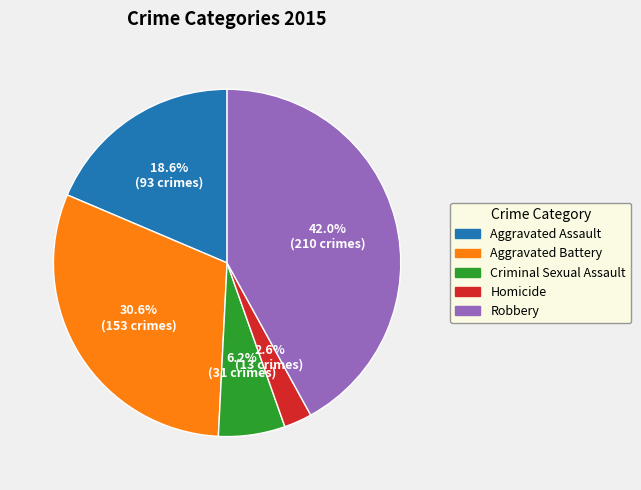

Rank the categories by value from lowest to highest.

Homicide, Criminal Sexual Assault, Aggravated Assault, Aggravated Battery, Robbery